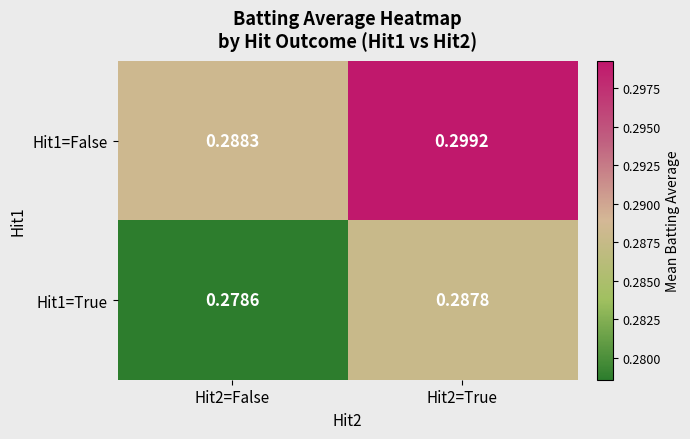

Is the value of Hit1=False at Hit2=True greater than the value of Hit1=True at Hit2=True?

Yes